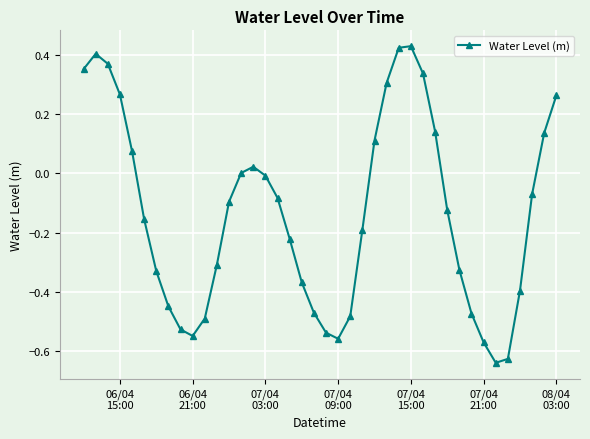

How many interior local peaks (higher than both neighbors) does the data have?

3